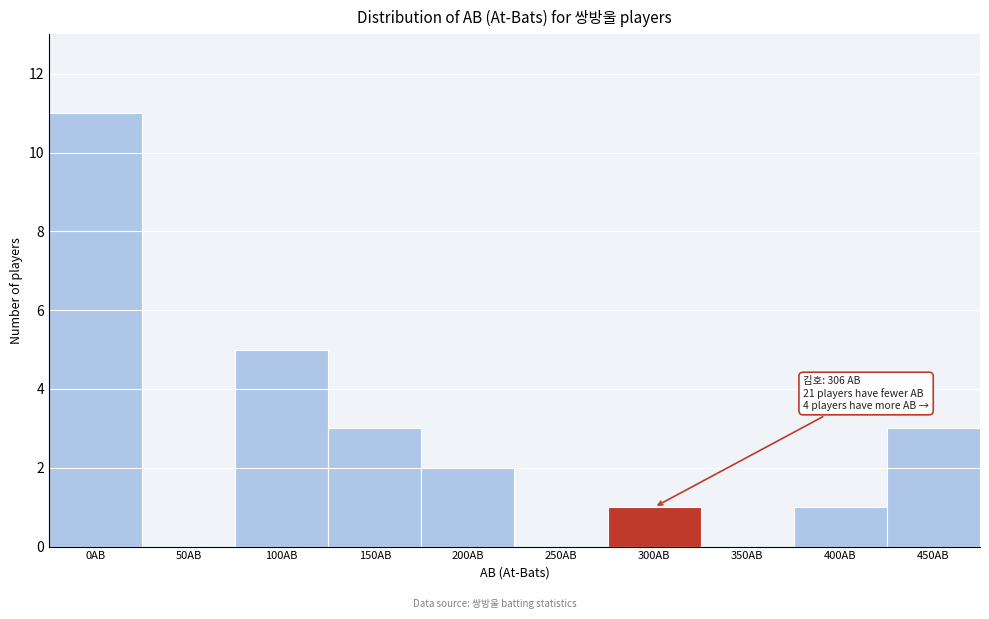

Reading left to right, list all the values displayed in this chart.

0AB=11	50AB=0	100AB=5	150AB=3	200AB=2	250AB=0	300AB=1	350AB=0	400AB=1	450AB=3